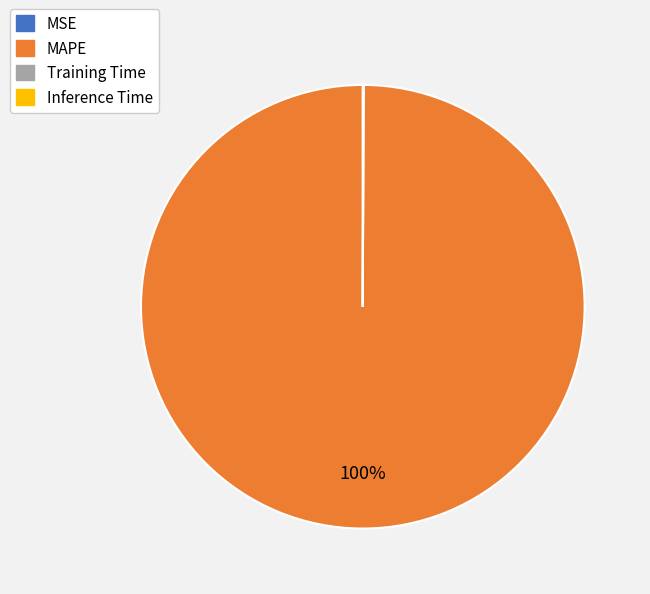

To the nearest percent, what is the average slice percentage?

25%